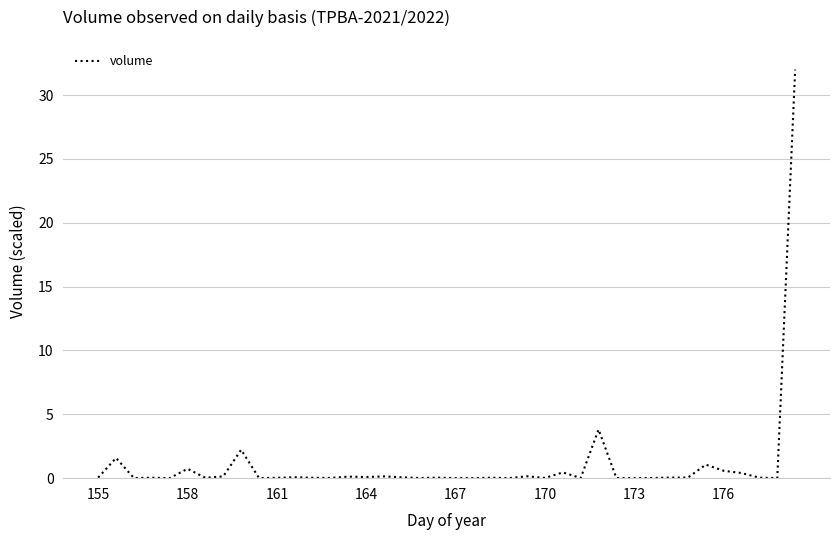

What is the difference between the second highest and second lowest values?

3.8